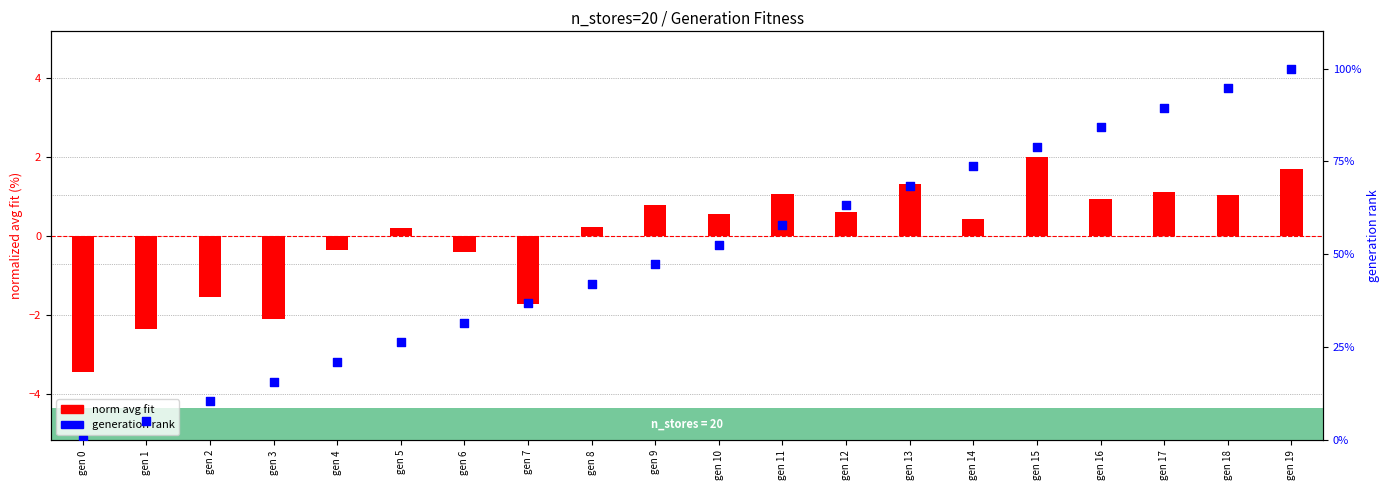

At how many categories does at least one series exceed 67?

7